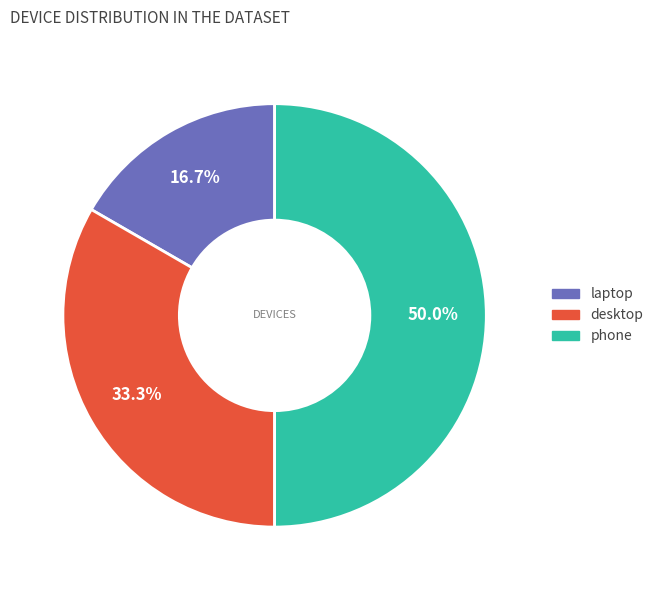

To the nearest percent, what is the difference between the largest and smallest slice percentages?

33%